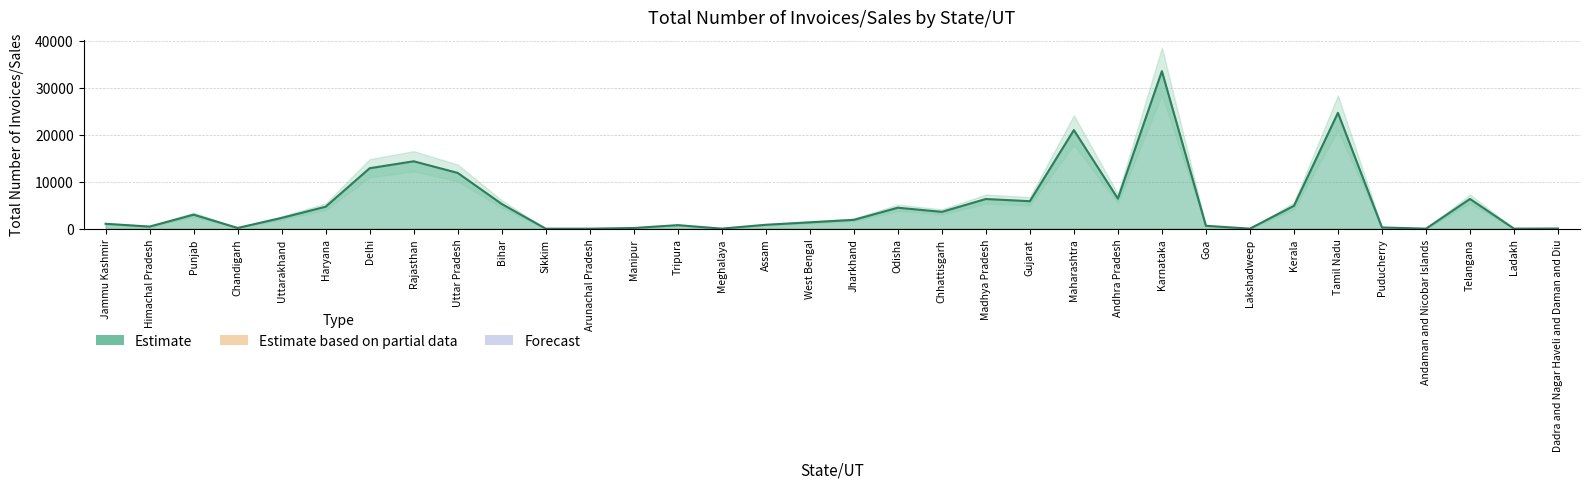

What is the label of the 13th point from the right?

Gujarat